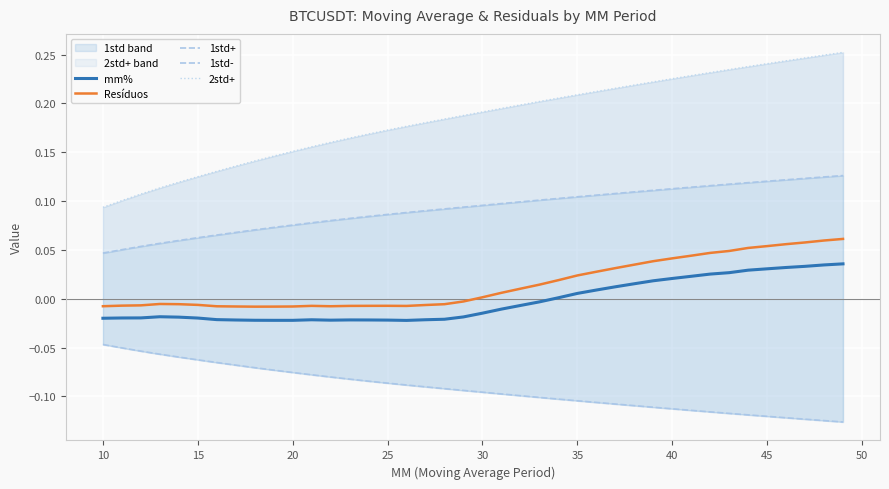

What is the sum of all 1std+ values?

3.7